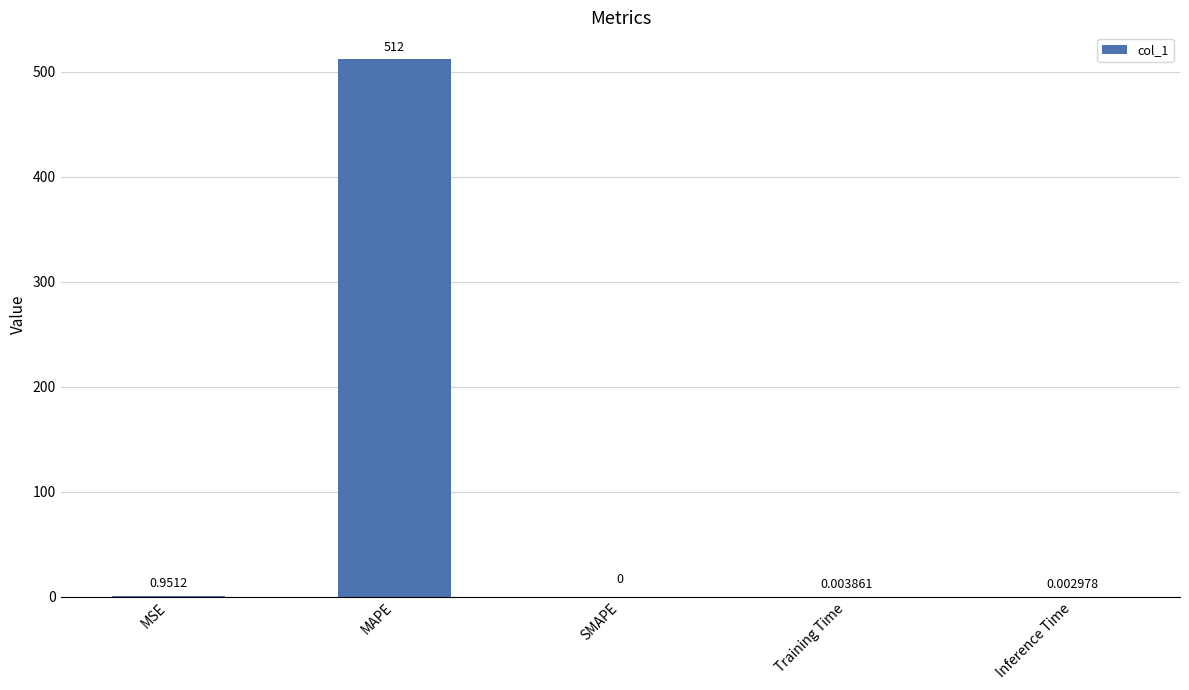

At which label is the value closest to 256?

MSE